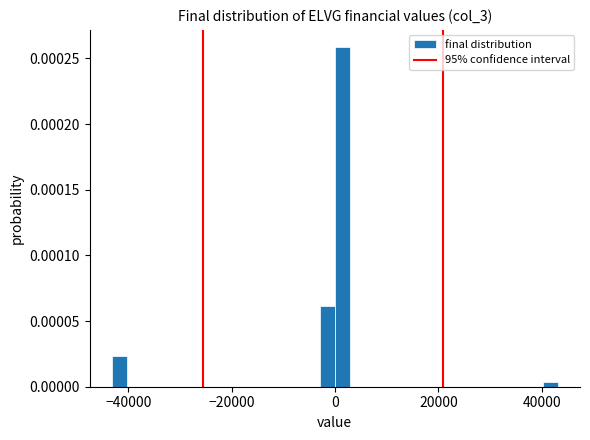

Read against the x-axis, roughly where is the centre of the tallest bar?

2000